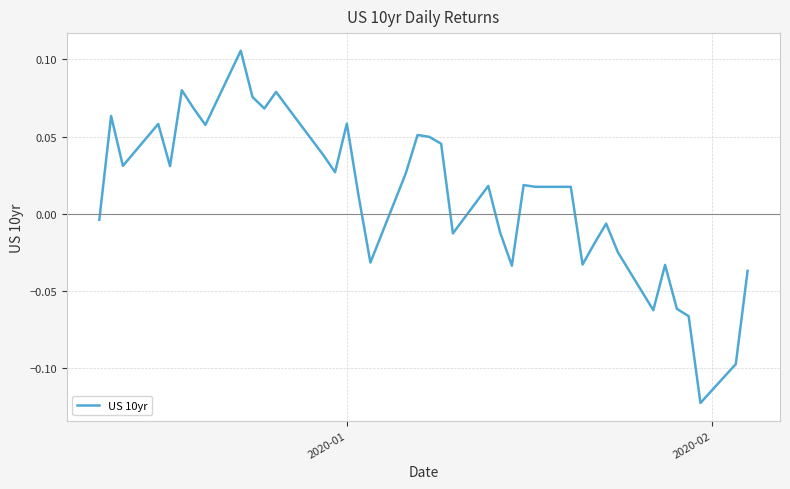

What is the label of the 40th point from the right?

2020-01